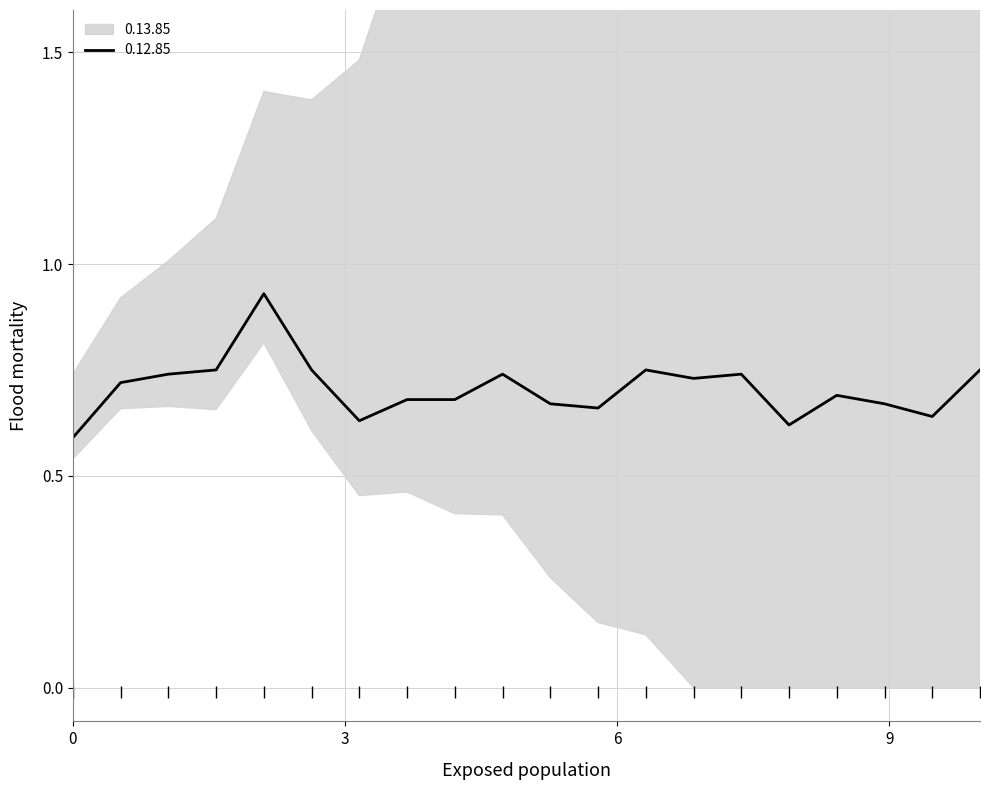

What is the maximum value shown in the chart?

0.9